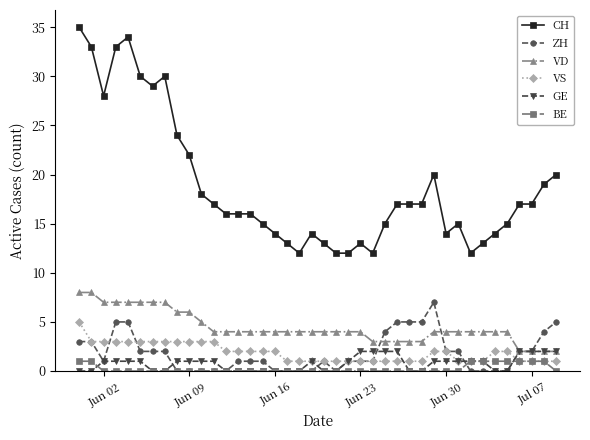

True or false: CH and VS cross at least once.

False